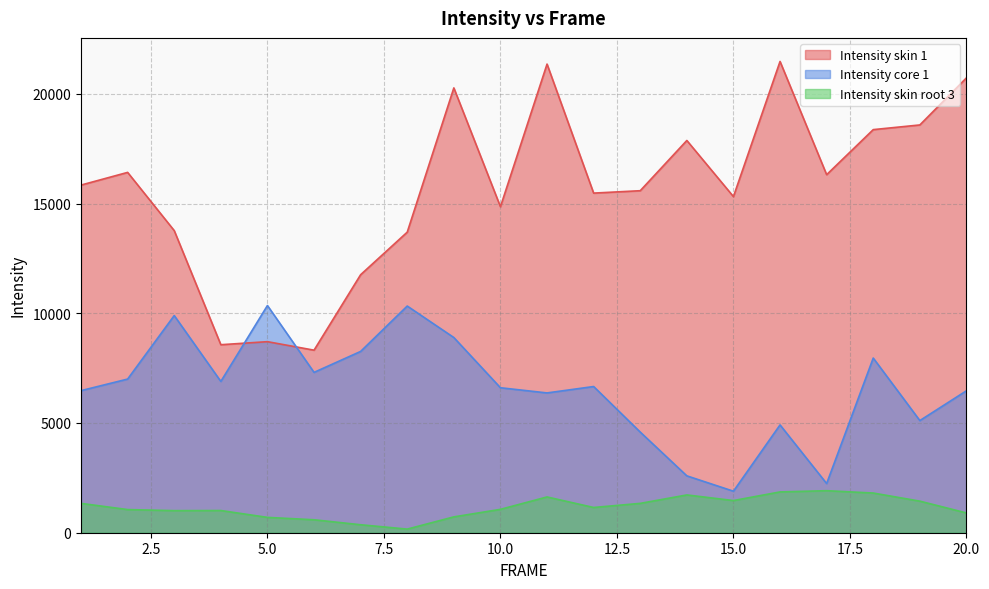

Is it true that Intensity skin 1 equals 11757.0 at 7?

True